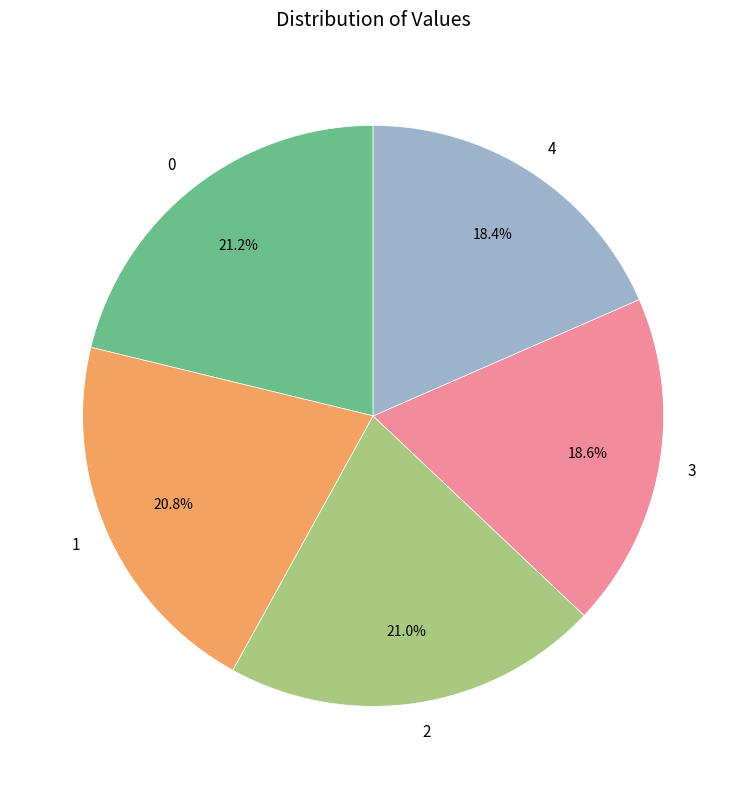

How many slices are in this pie chart?

5